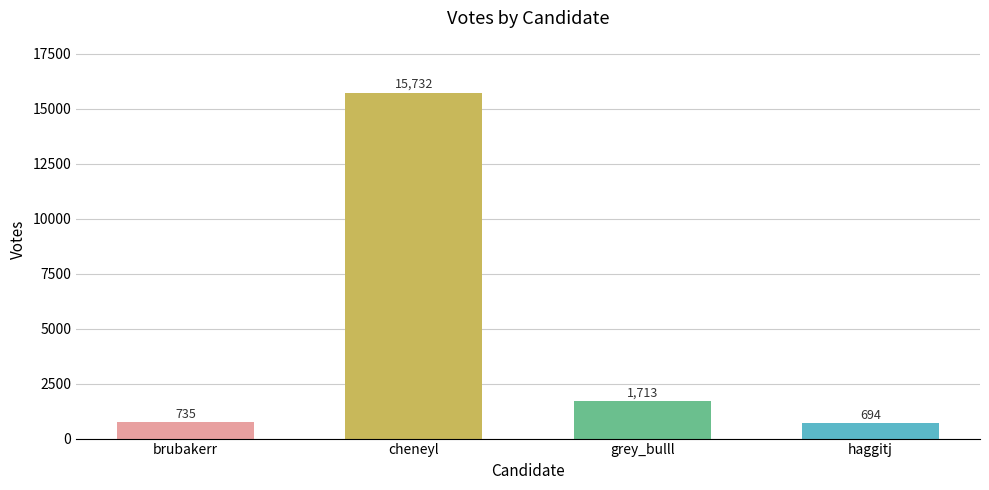

What is the ratio of the value at cheneyl to the value at grey_bulll?

9.2